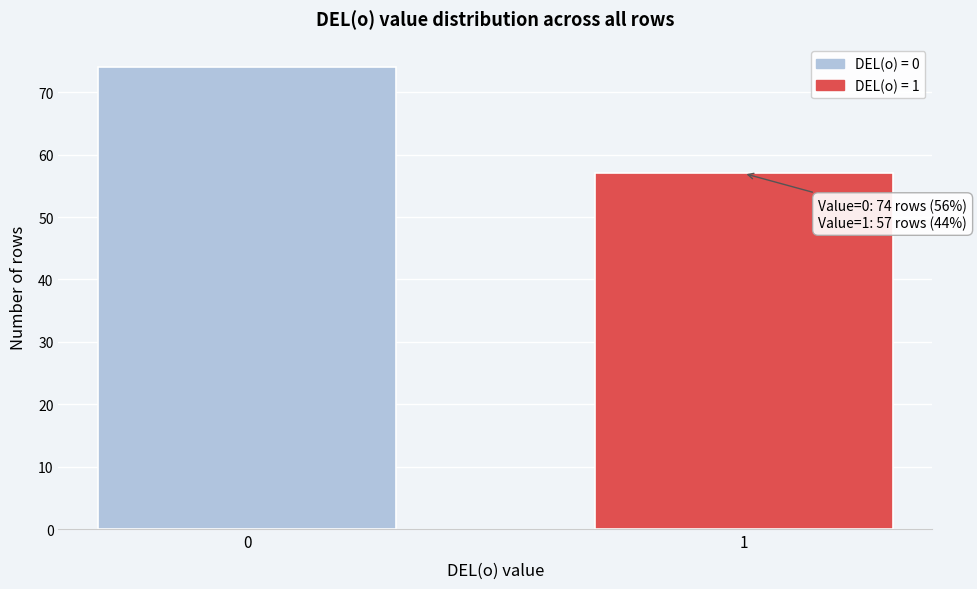

Reading left to right, list all the values displayed in this chart.

0=74	1=57